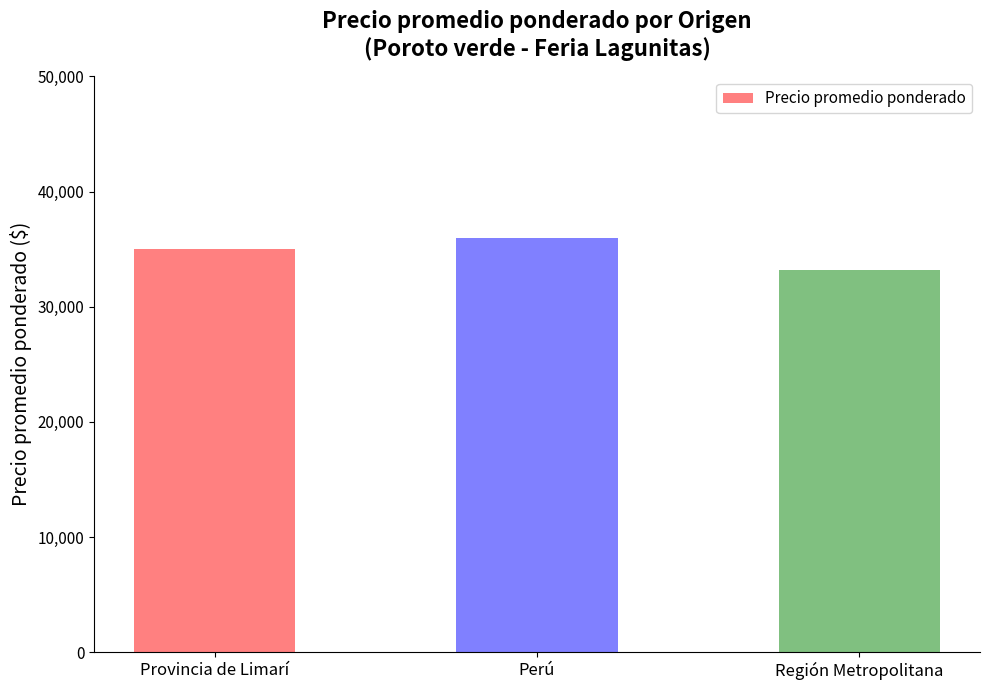

How many values are between 33174 and 35944?

3